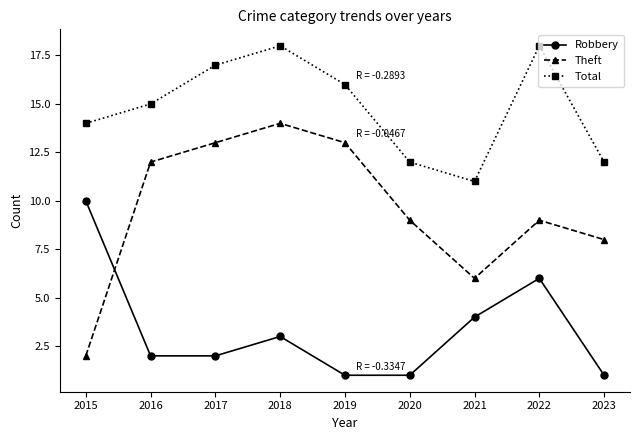

How many interior local peaks does the Theft series have?

2